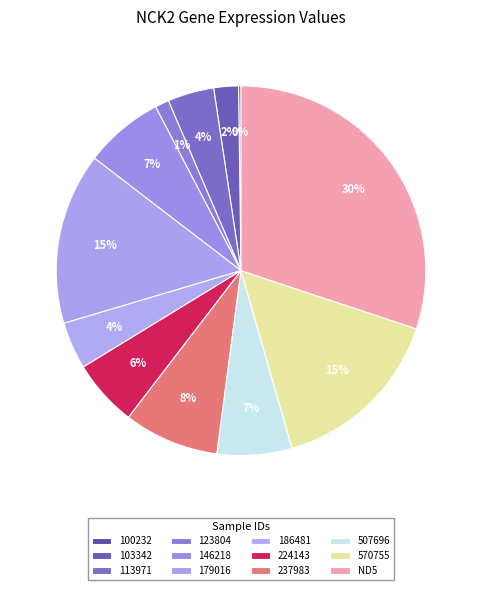

To the nearest percent, what is the average slice percentage?

8%